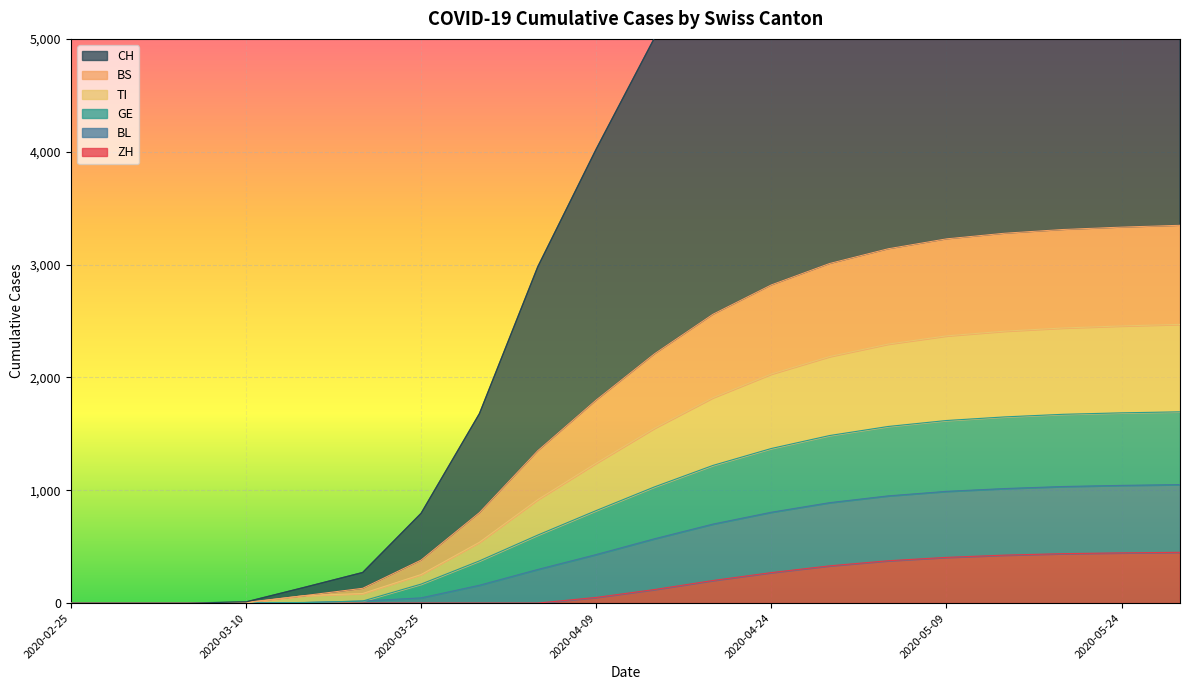

The ZH series shows 0 at 2020-02-25. True or false?

True